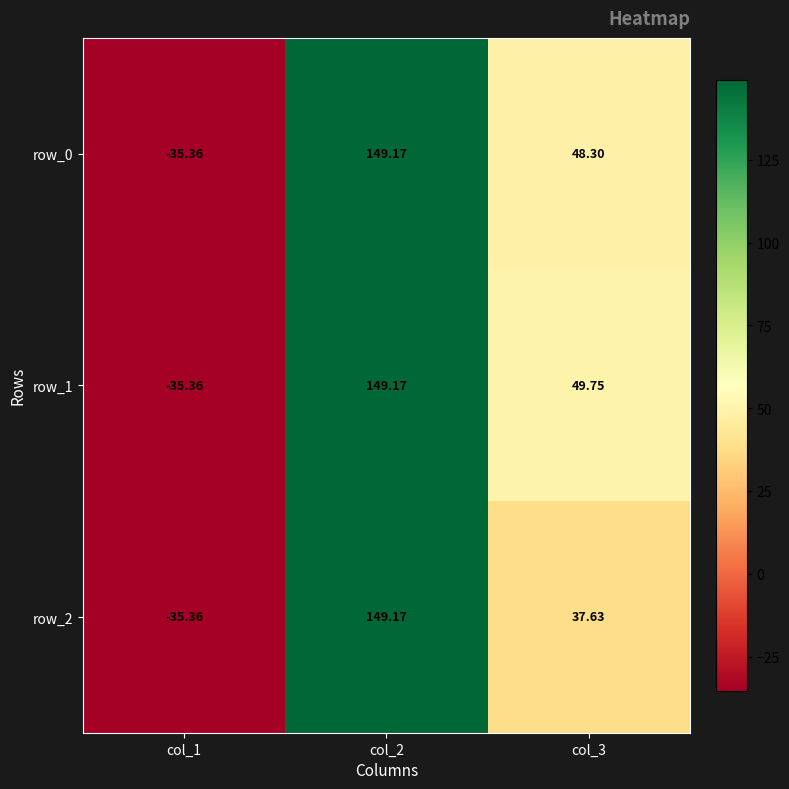

Which category has the highest value in the row_1 series?

col_2